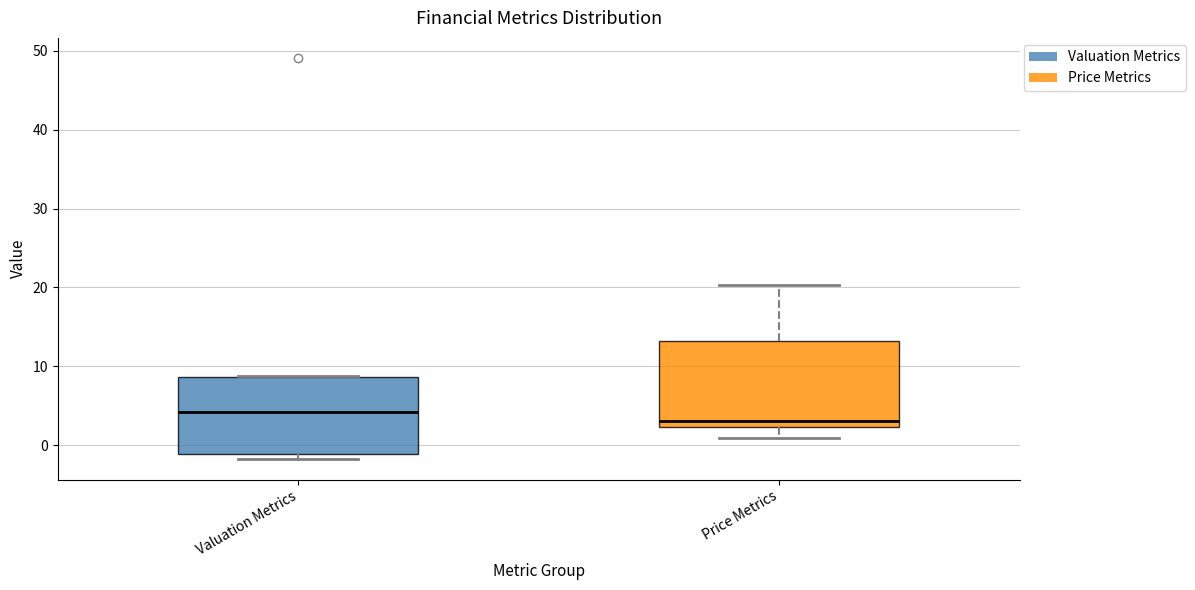

Where is the upper edge of the box for Price Metrics on the y-axis? The values are not printed on the chart, so give them approximately, as read against the axis.

13